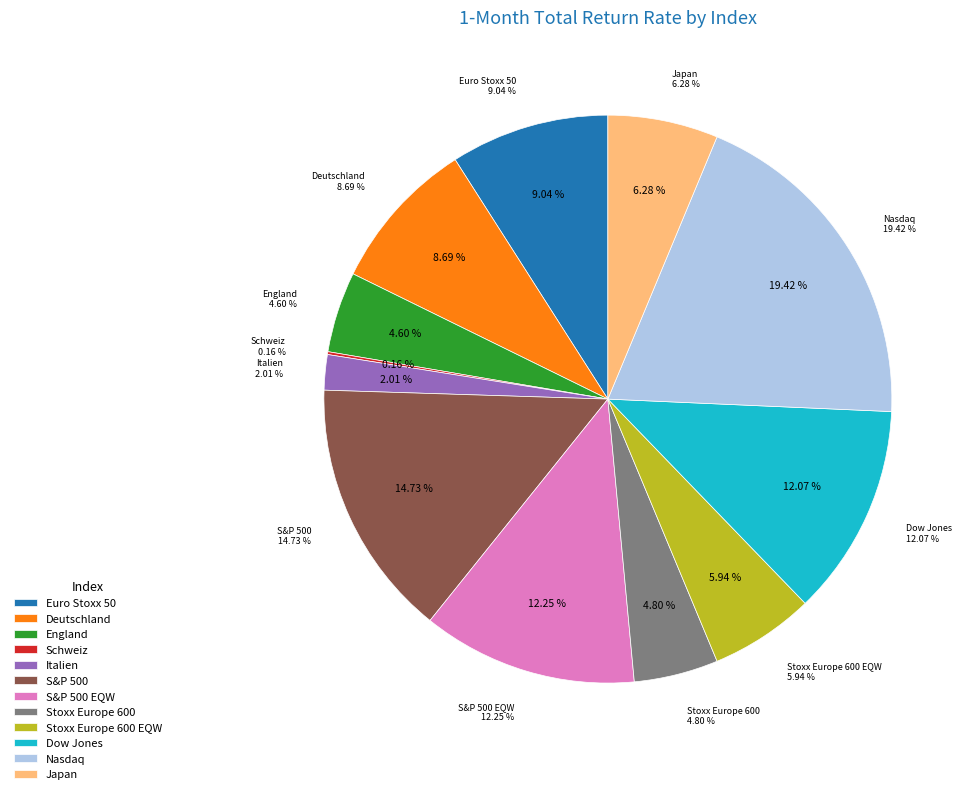

Rank the categories by value from highest to lowest.

Nasdaq, S&P 500, S&P 500 EQW, Dow Jones, Euro Stoxx 50, Deutschland, Japan, Stoxx Europe 600 EQW, Stoxx Europe 600, England, Italien, Schweiz